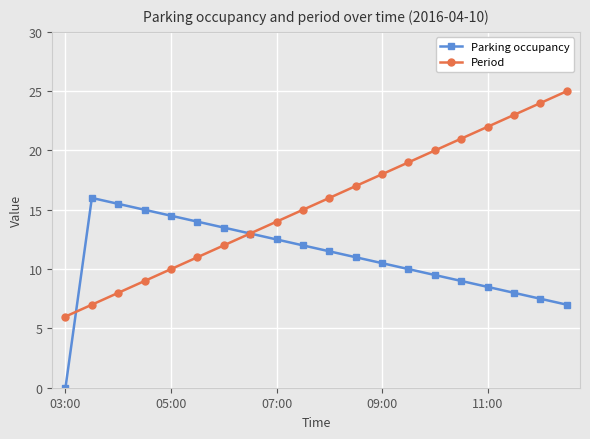

List the series in order of their peak value, highest first.

Period, Parking occupancy